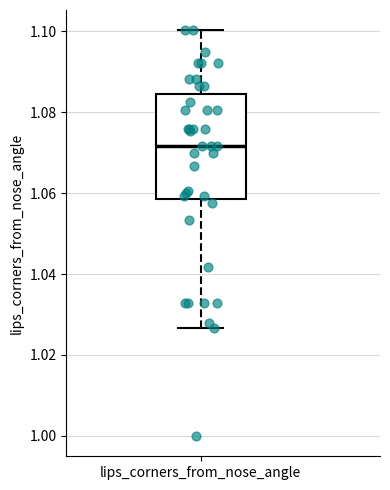

Where does the lower whisker of the box for lips_corners_from_nose_angle end on the y-axis? The values are not printed on the chart, so give them approximately, as read against the axis.

1.026